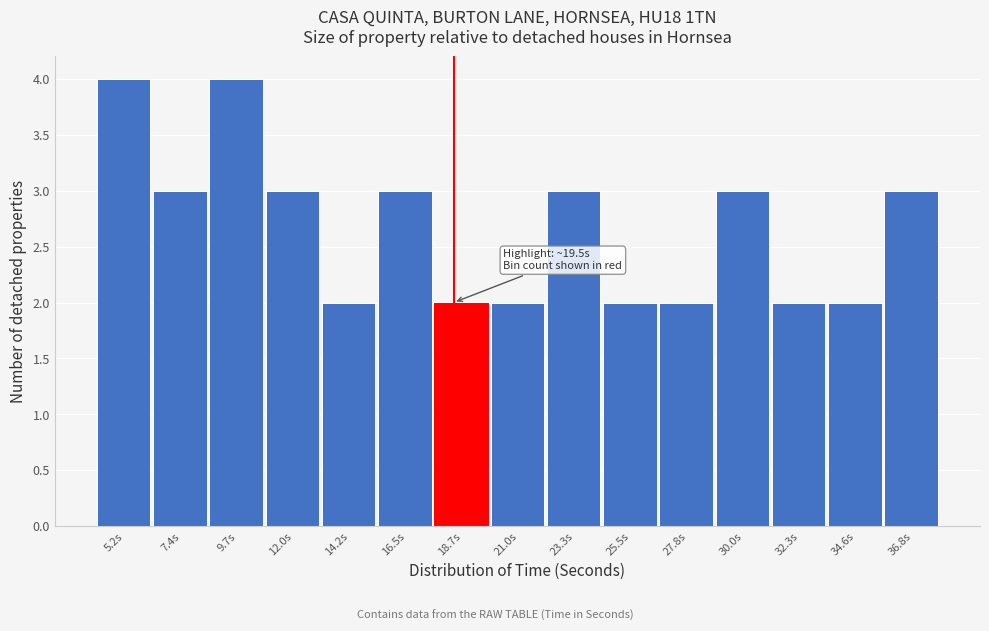

Reading left to right, transcribe all the data shown in this chart.

5.2s=4	7.4s=3	9.7s=4	12.0s=3	14.2s=2	16.5s=3	18.7s=2	21.0s=2	23.3s=3	25.5s=2	27.8s=2	30.0s=3	32.3s=2	34.6s=2	36.8s=3